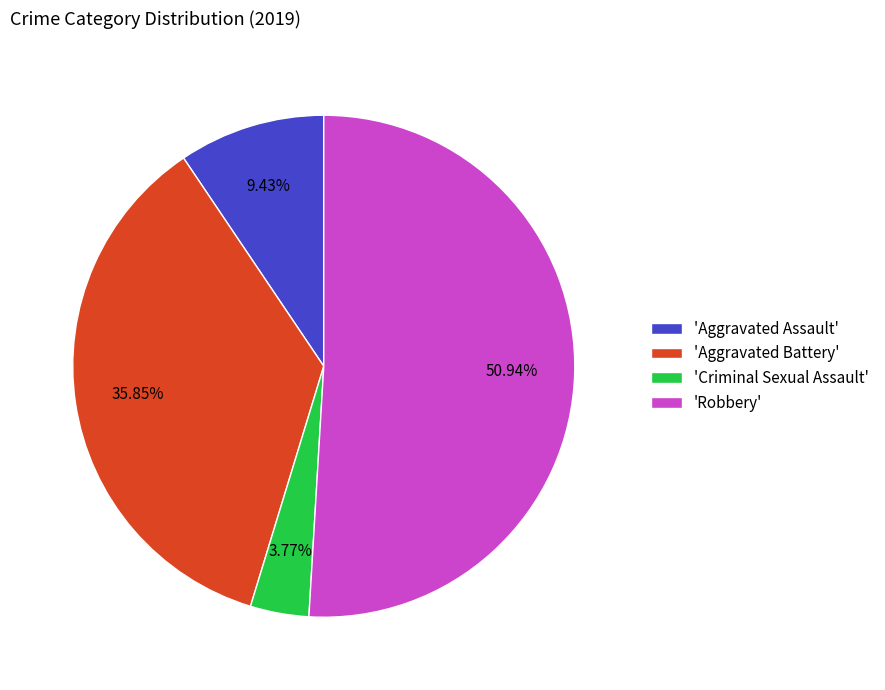

What is the smallest slice in the pie chart?

'Criminal Sexual Assault'